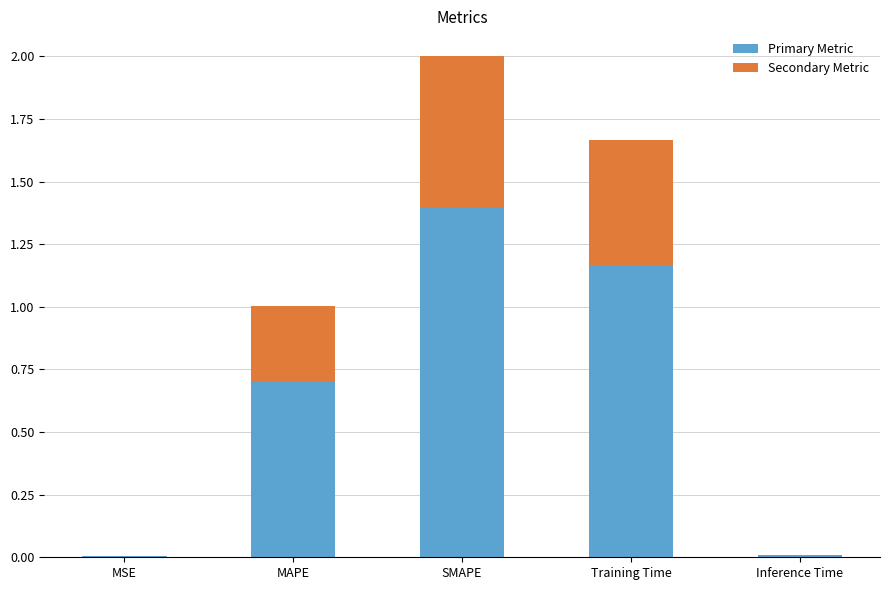

At which category is the sum across all series the highest?

SMAPE